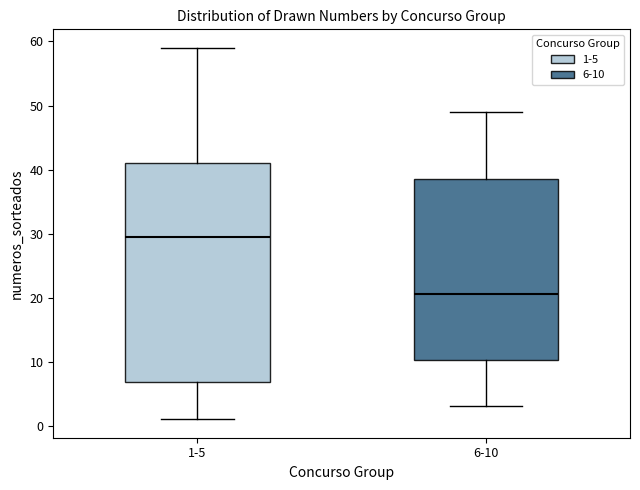

Where is the upper edge of the box for 6-10 on the y-axis? The values are not printed on the chart, so give them approximately, as read against the axis.

39